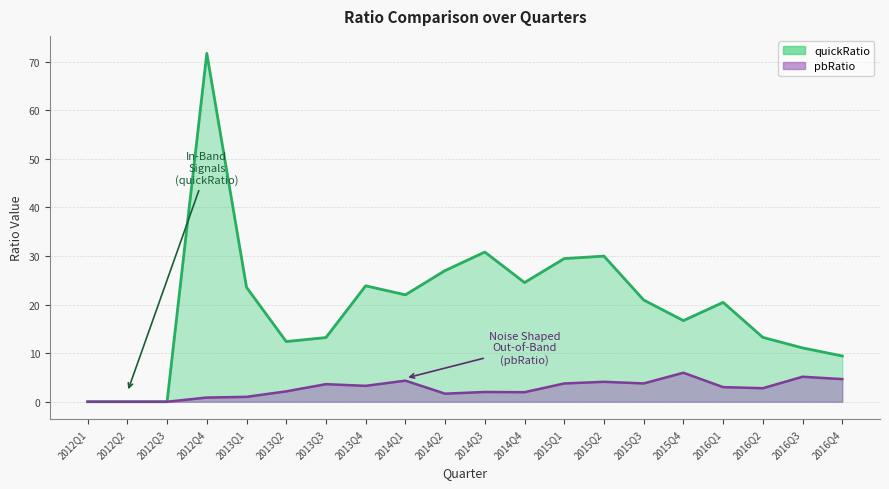

At which category does pbRatio reach its first local valley?

2013Q4